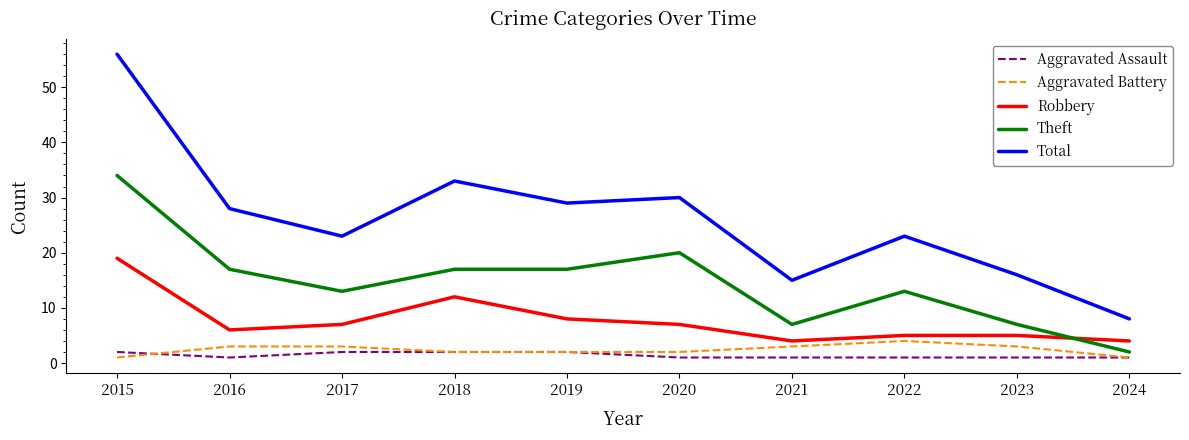

At which category is the sum across all series the highest?

2015